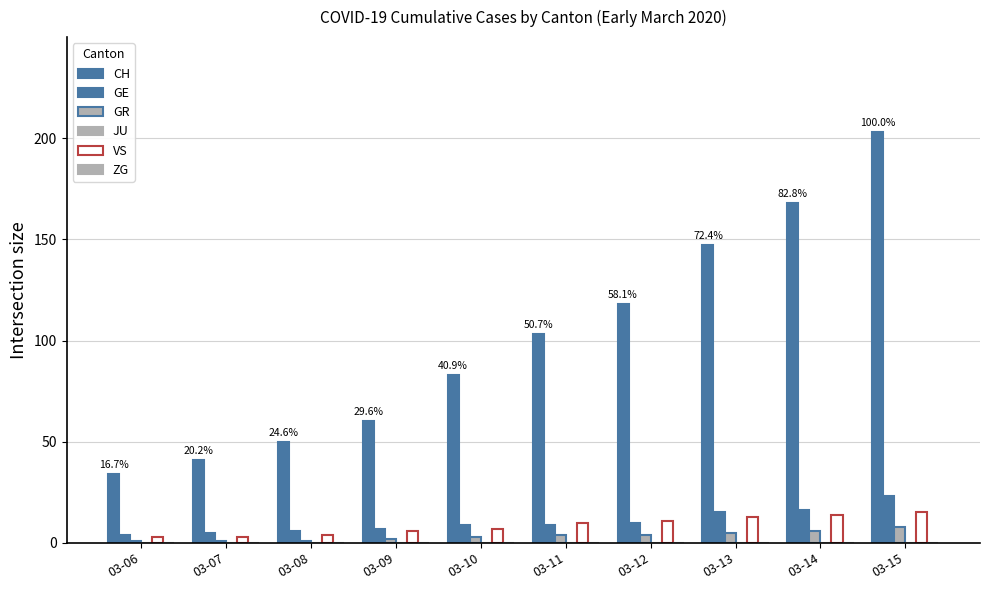

How many groups of bars are there?

10